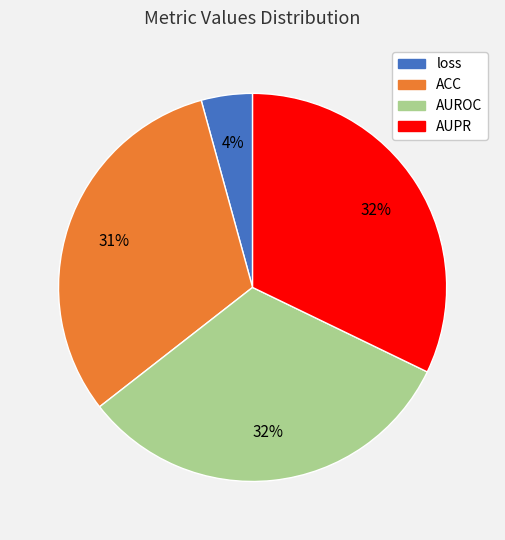

To the nearest percent, what percentage of the pie is loss?

4%